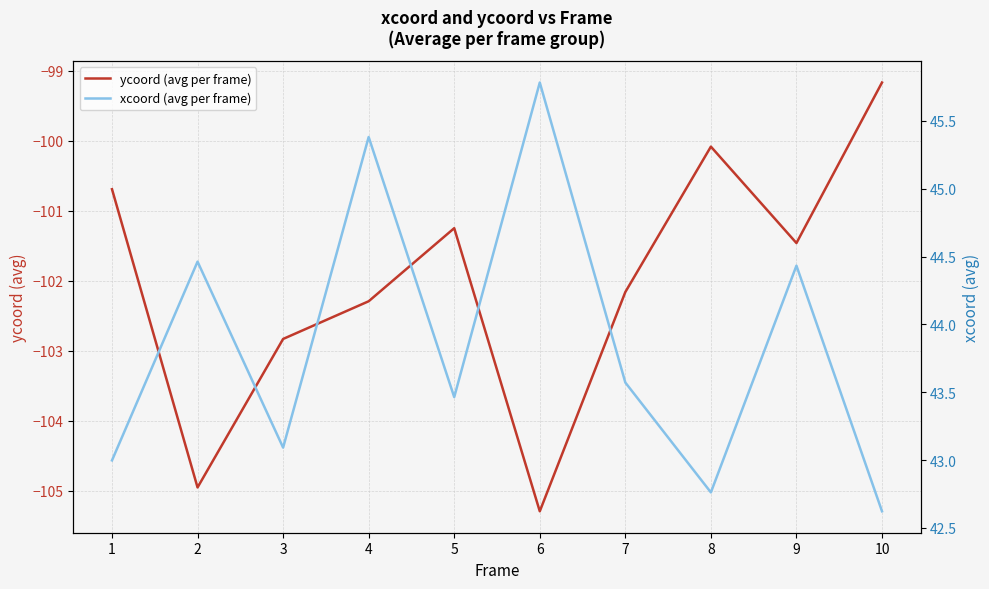

At how many categories does at least one series exceed 14?

10